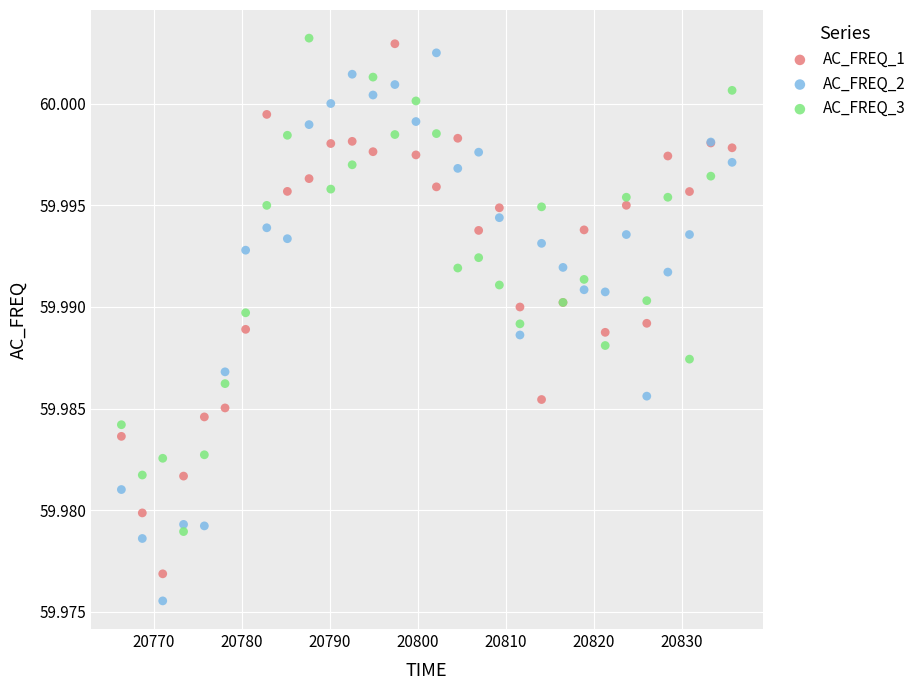

Which series has the largest Y range (max minus min)?

AC_FREQ_2